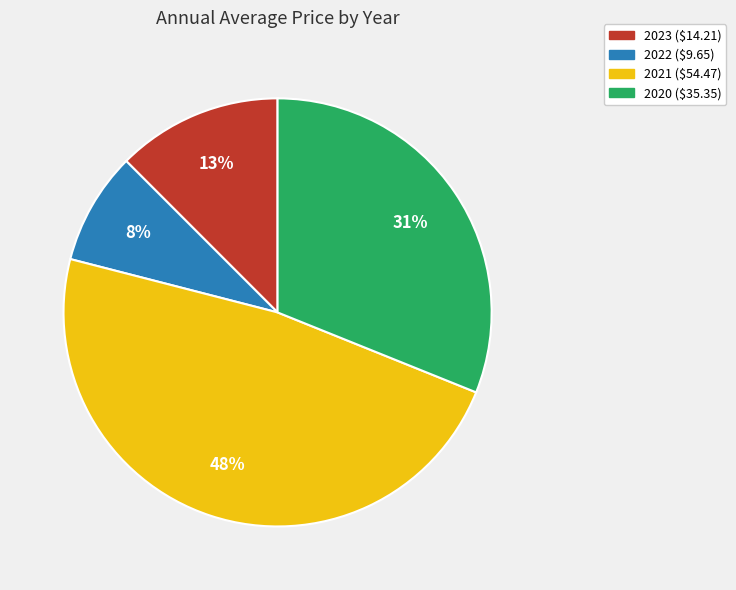

How many slices are in this pie chart?

4